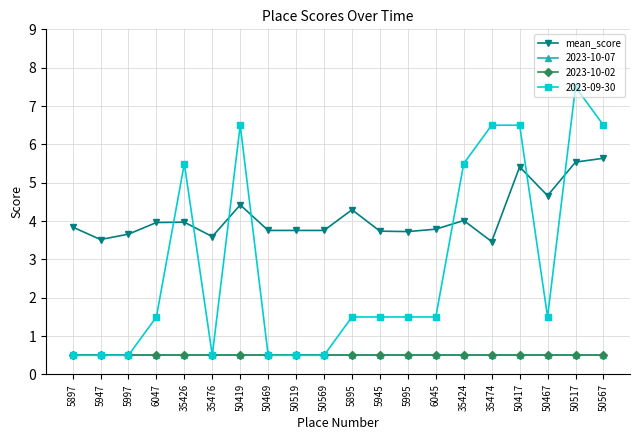

Is this an area chart (filled region under the line)?

No